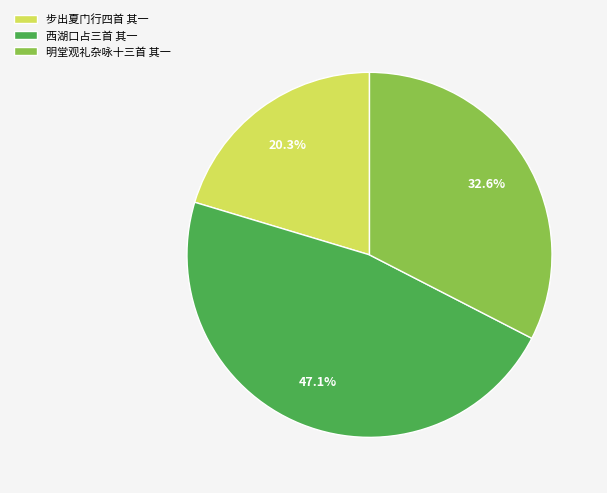

Which slice is the largest?

西湖口占三首 其一